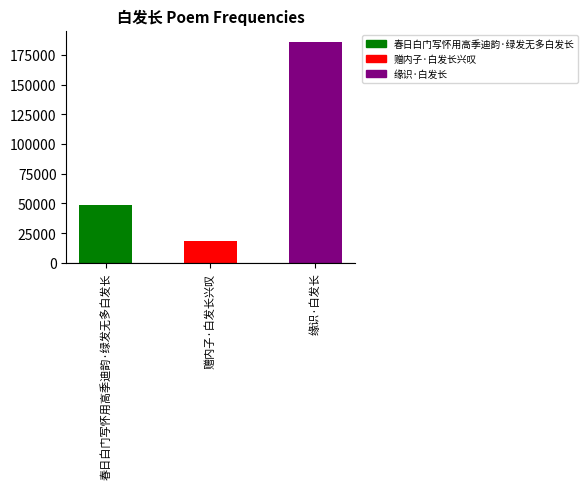

What is the sum of the values at 赠内子·白发长兴叹 and 春日白门写怀用高季迪韵·绿发无多白发长?

67051